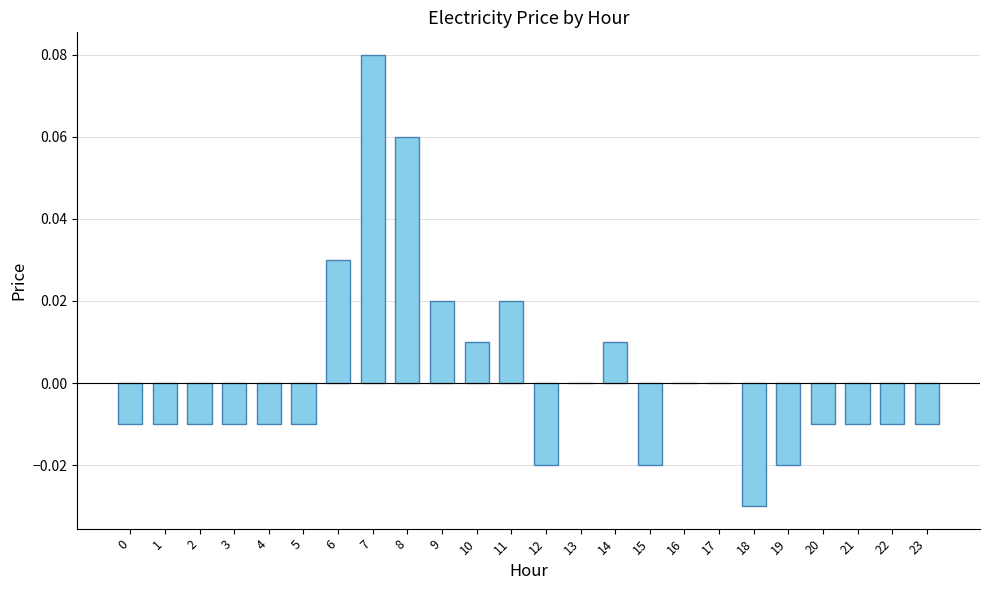

True or false: the data shows -0.0 at 0.

True